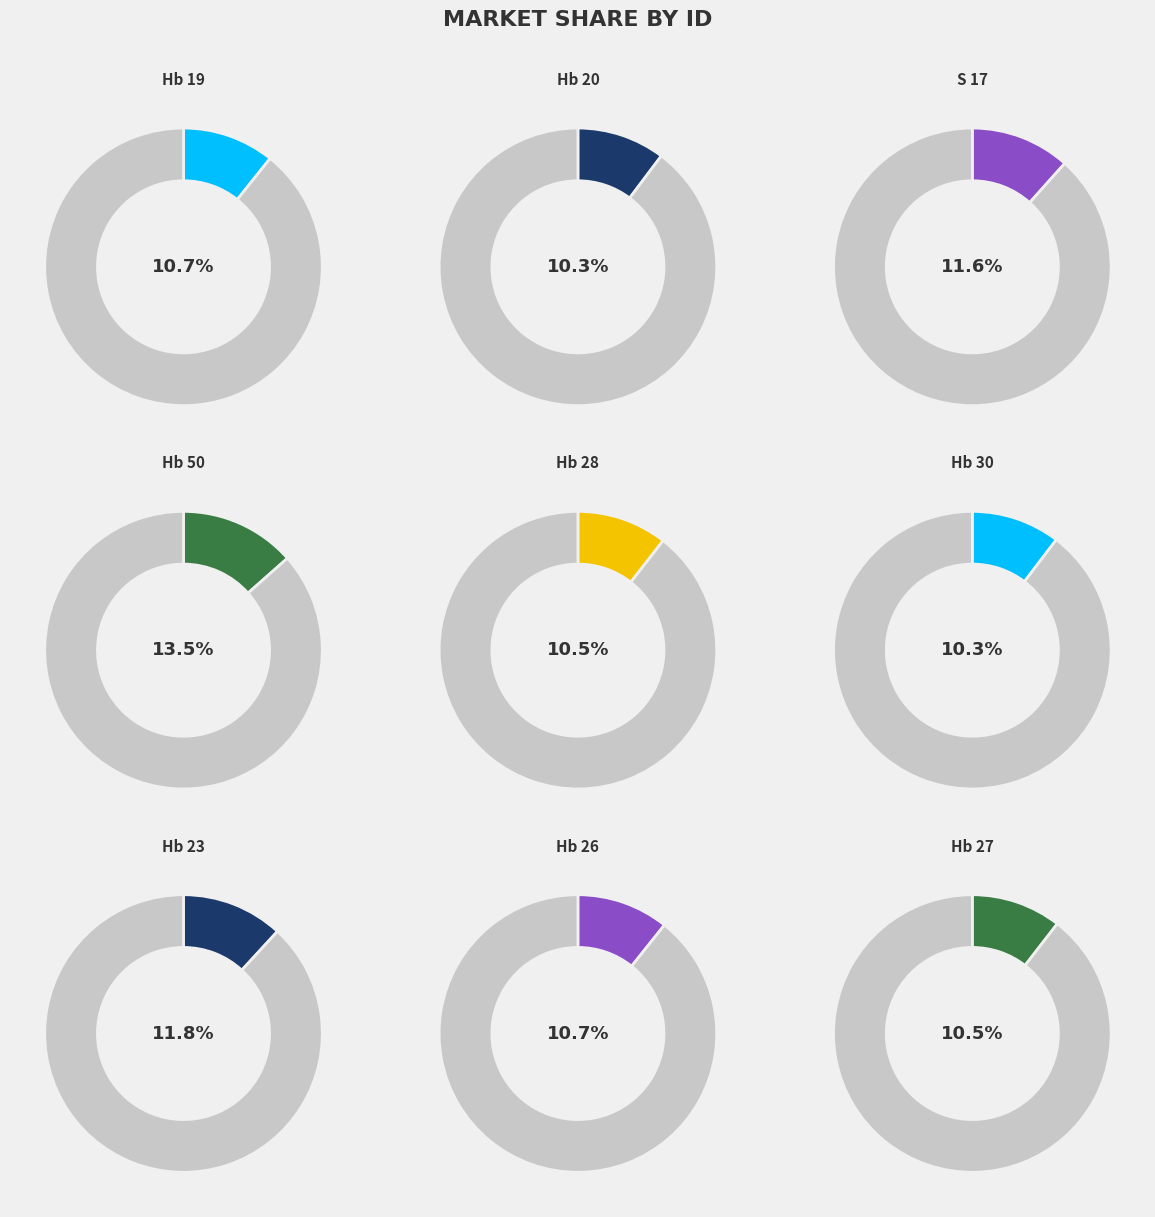

The Hb 23 slice represents 12% of the pie. True or false?

True